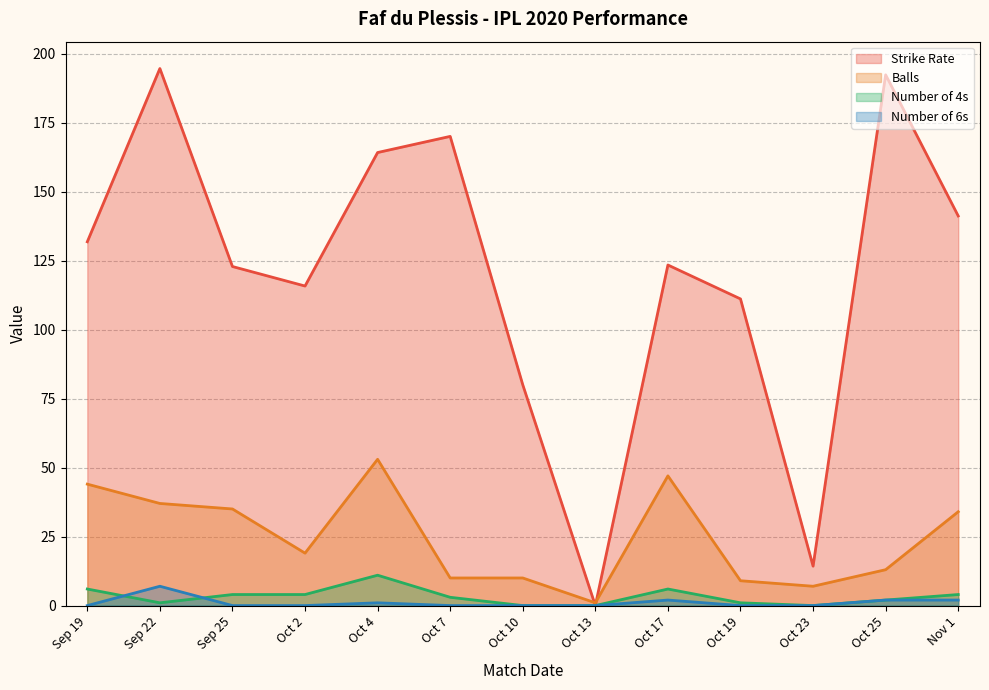

How many lines are shown in the chart?

4